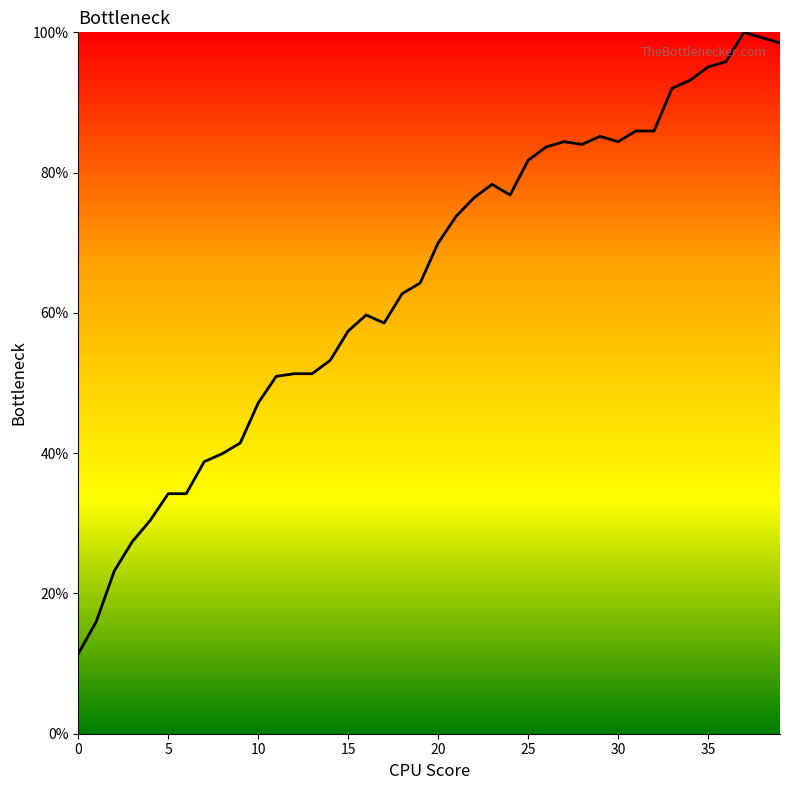

What is the smallest value displayed?

11.4